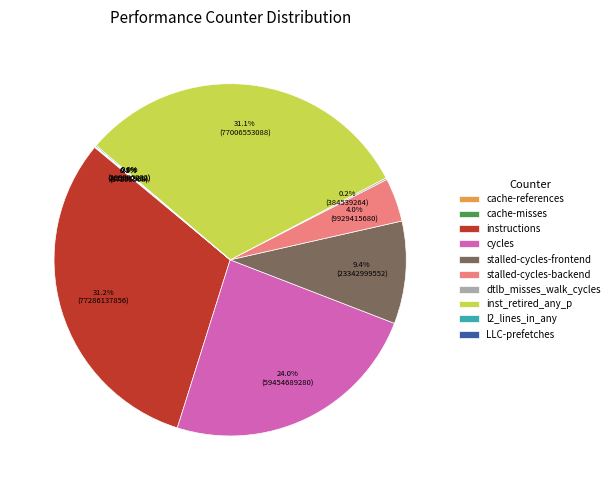

What percentage is NOT represented by stalled-cycles-frontend?

90.6%